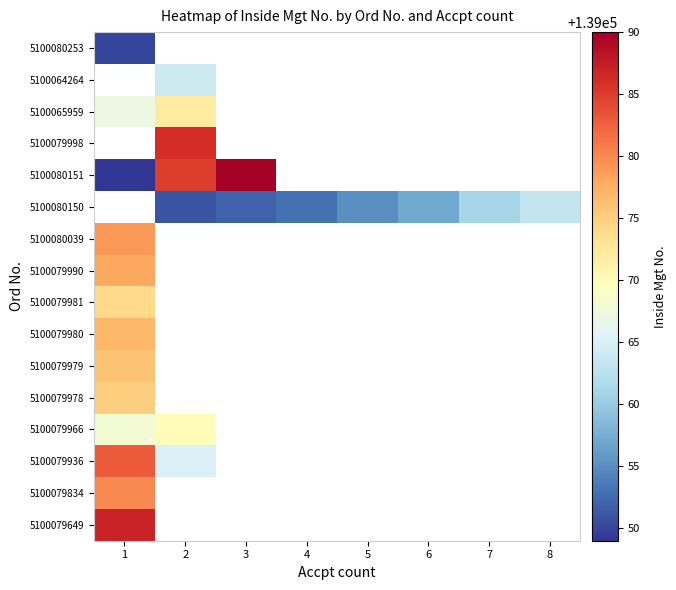

Is it true that 5100079936 equals 202975.7 at 1?

False